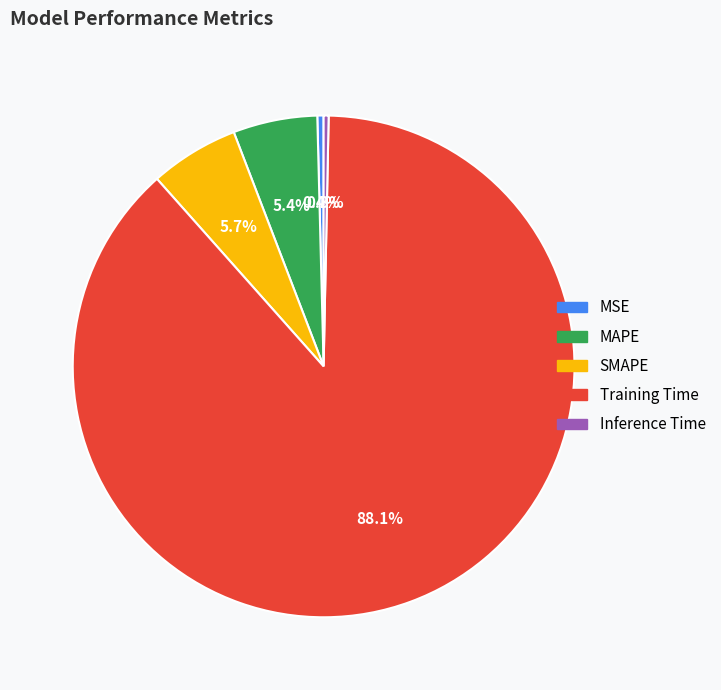

Which has a higher value, SMAPE or MSE?

SMAPE